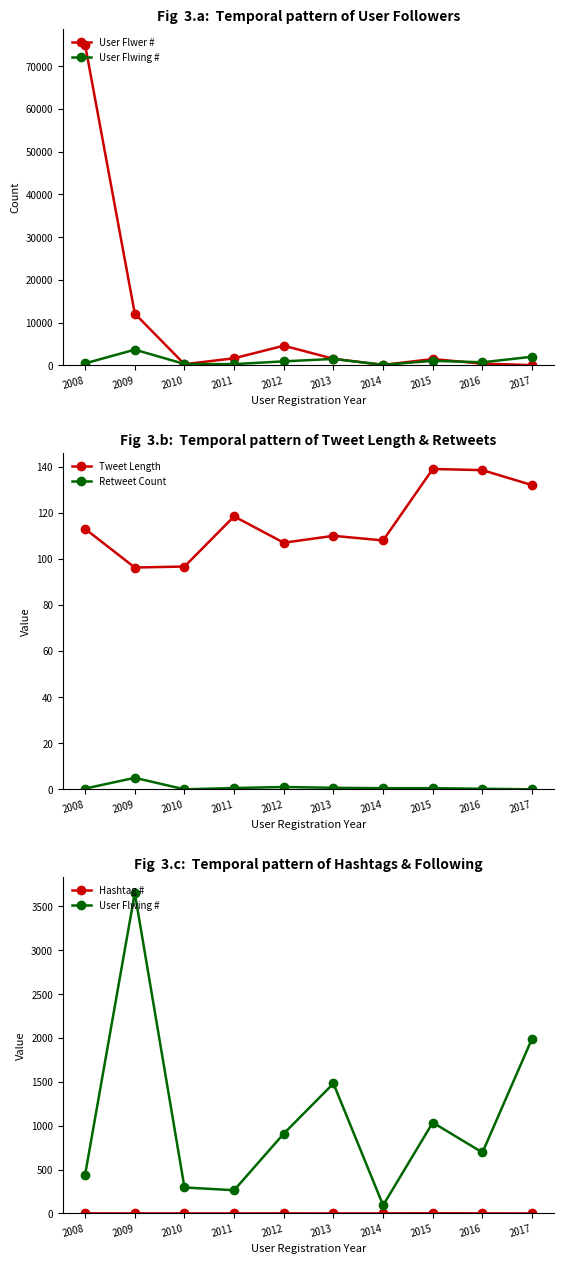

At which label is Hashtag # closest to 1?

2008